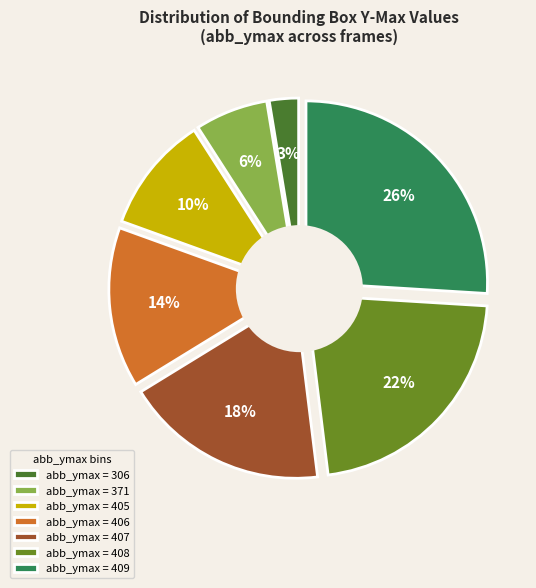

Which slice is the smallest?

306